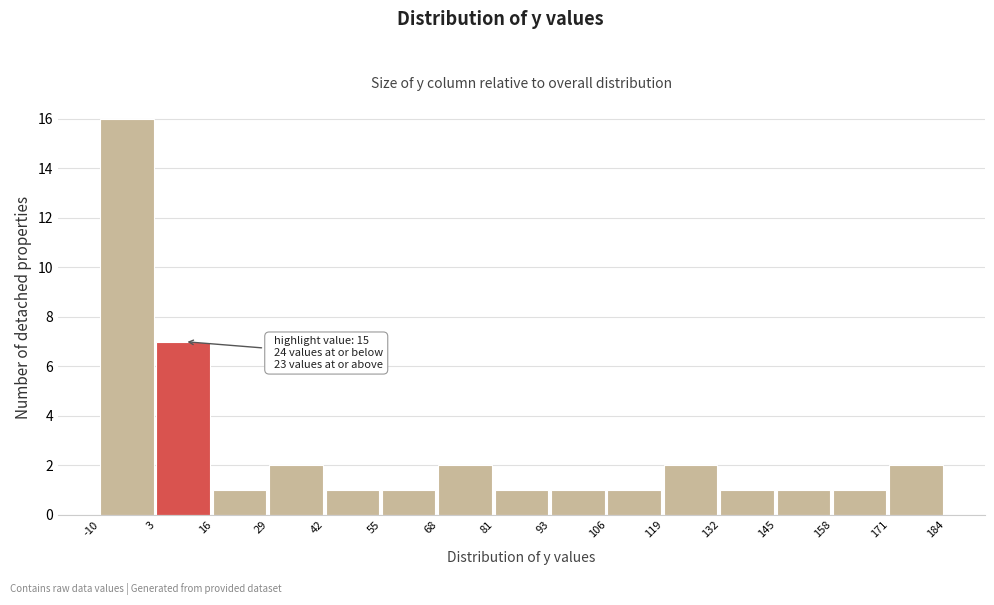

Which range on the x-axis has the tallest bar?

-10 to 3